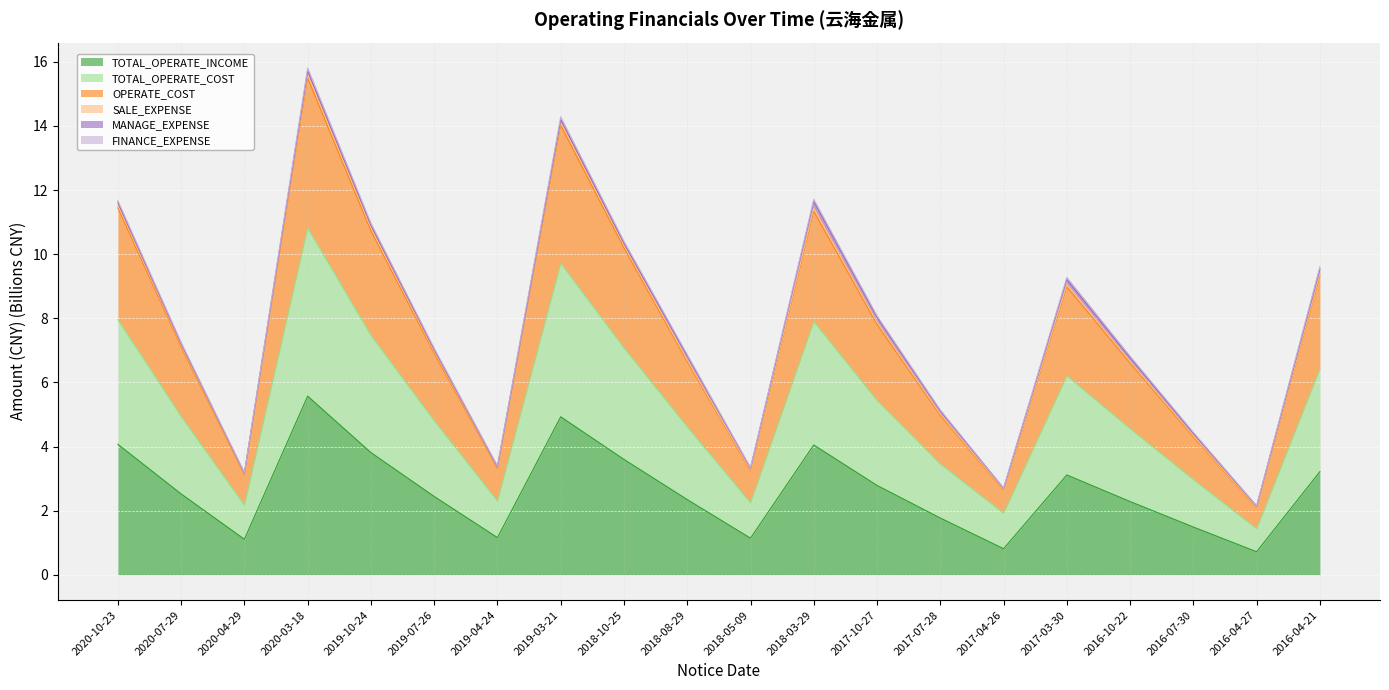

What value does the TOTAL_OPERATE_INCOME series have at 2016-10-22?

2.3